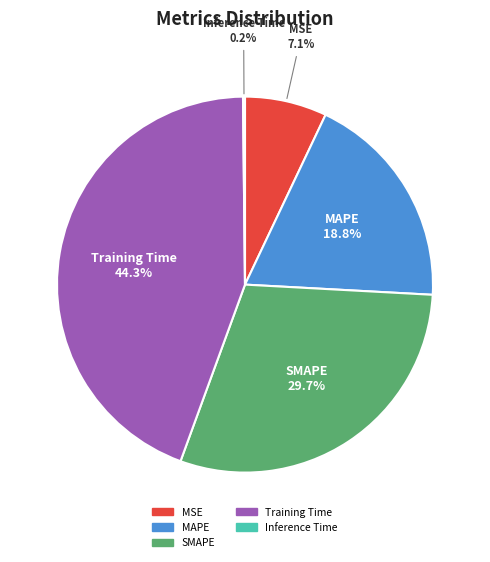

Is there any slice that represents more than half of the pie?

No